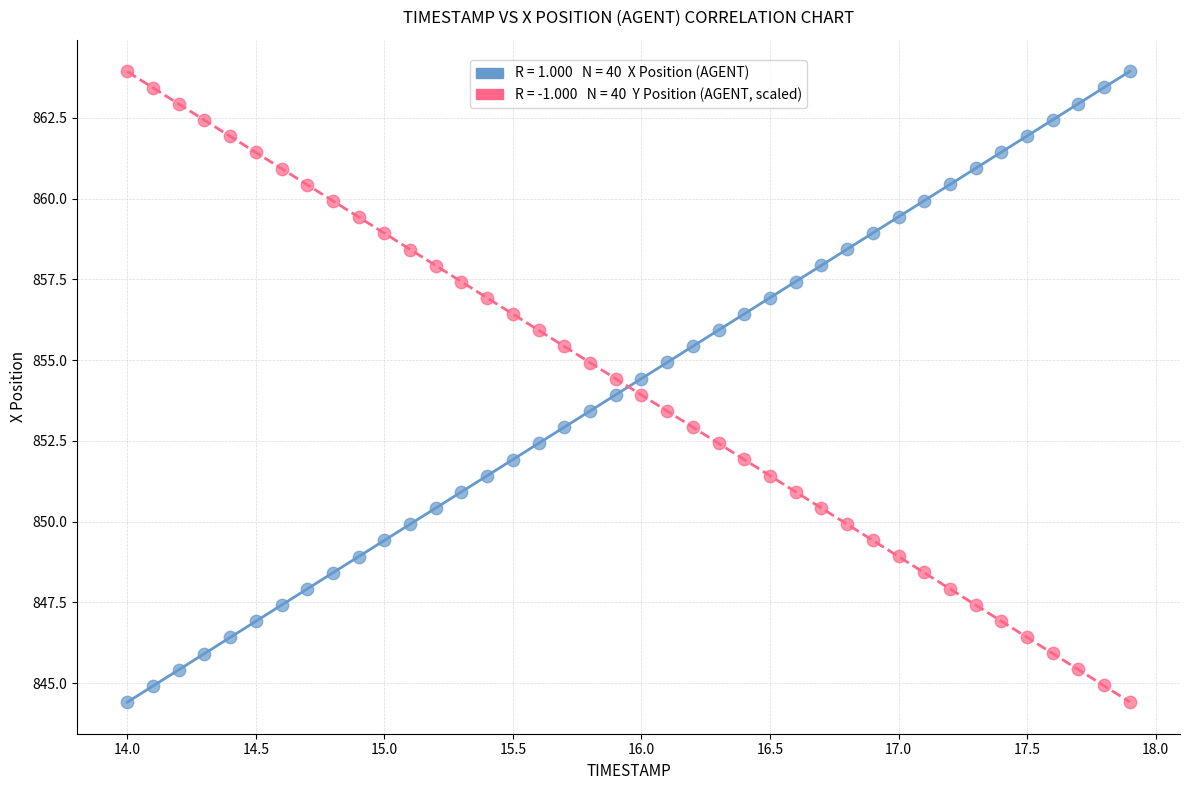

Across all data points, what is the range of X values (max minus min)?

3.9